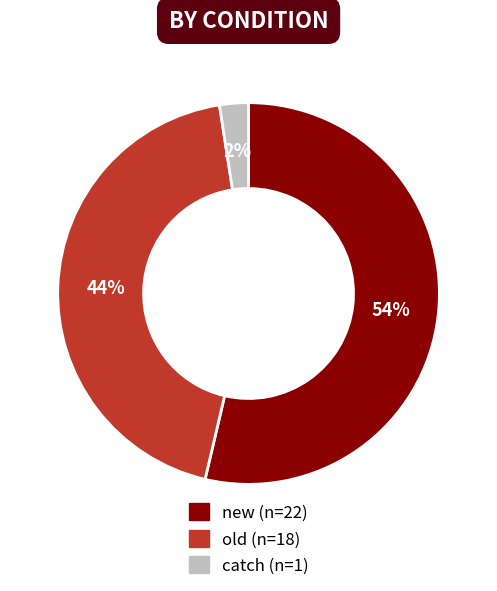

The catch slice represents 2% of the pie. True or false?

True